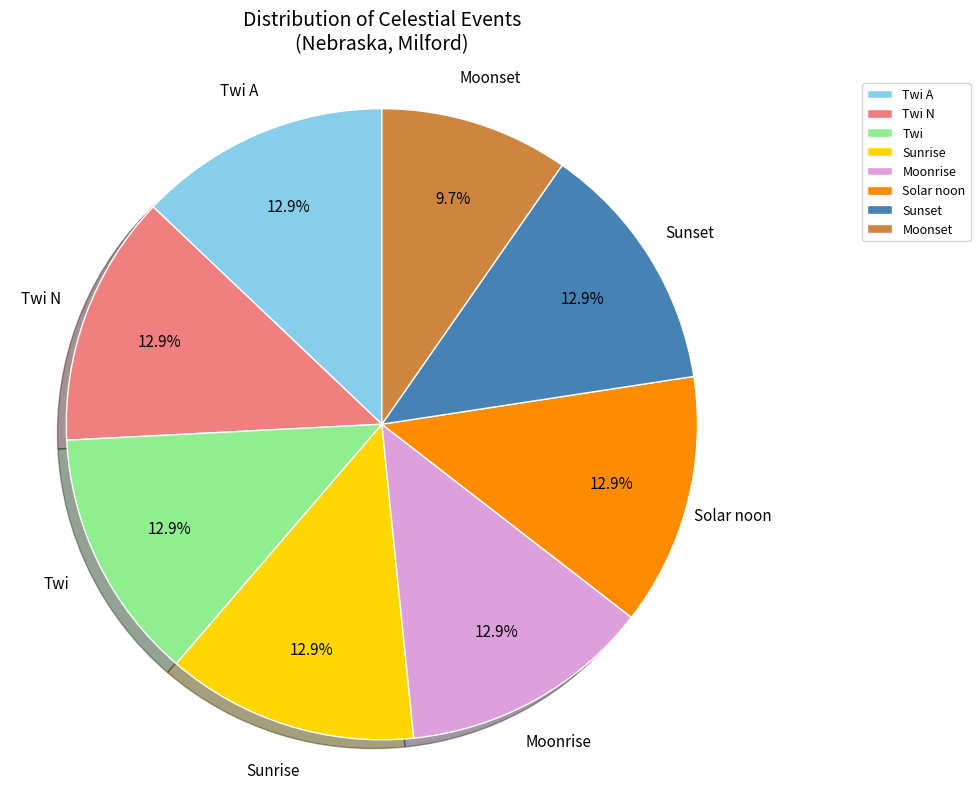

Which slice is the smallest?

Moonset